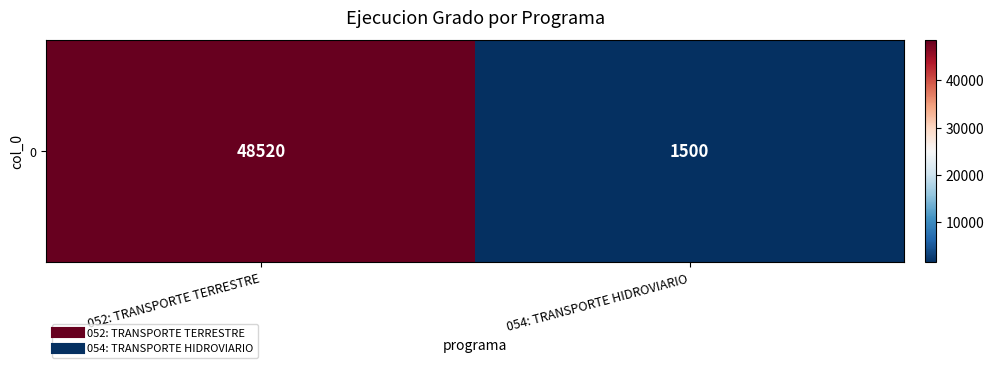

What is the difference between the values at 054: TRANSPORTE HIDROVIARIO and 052: TRANSPORTE TERRESTRE?

47020